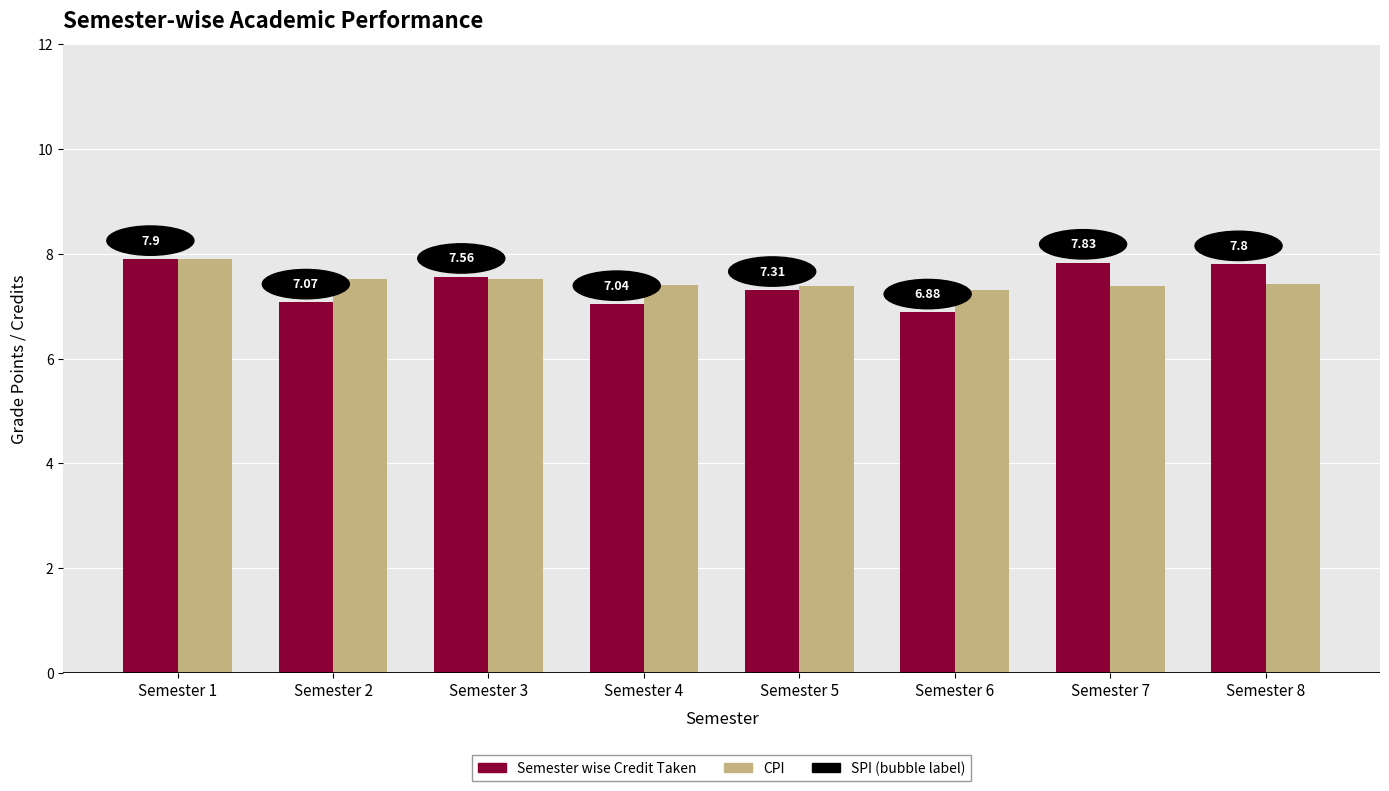

What is the highest value of the CPI series?

7.9